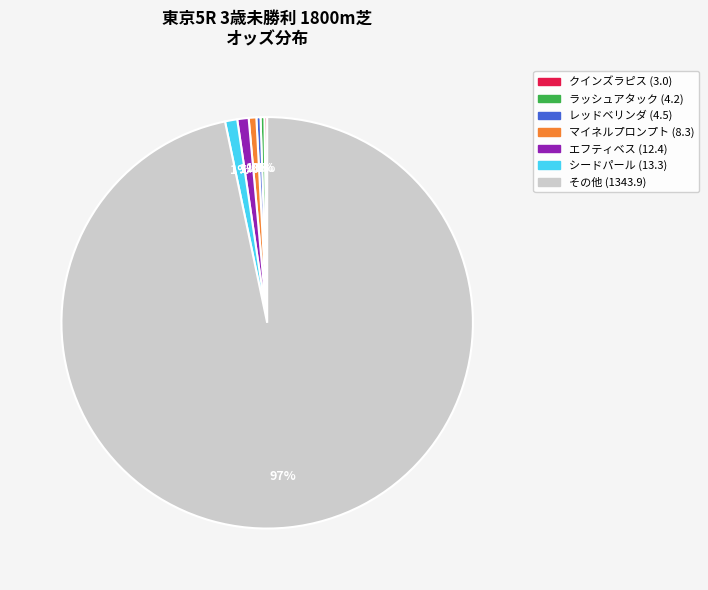

Is there a majority slice in this chart?

Yes